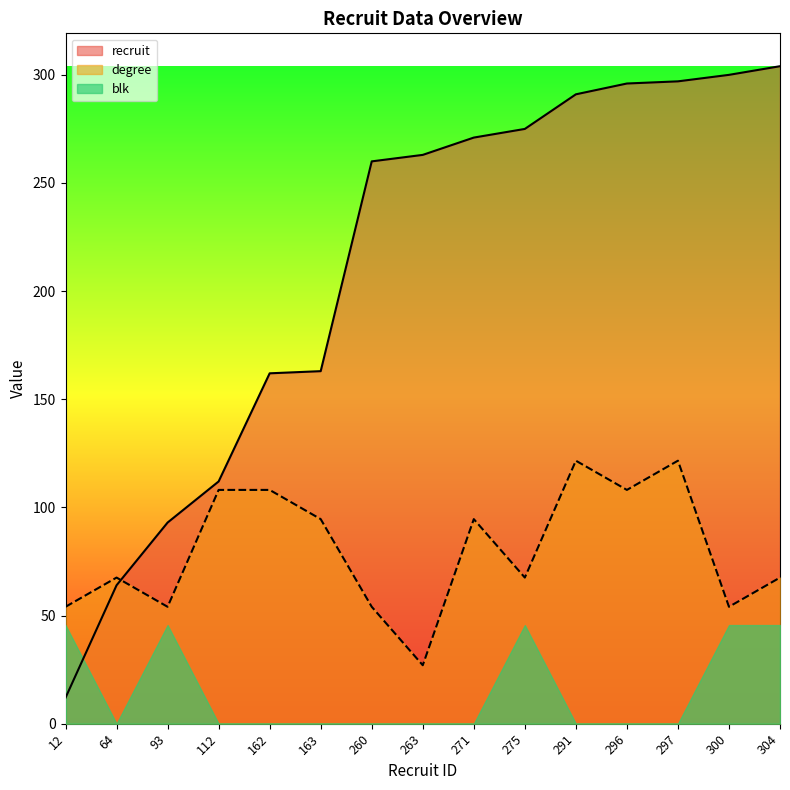

Which series ends up on top after the final intersection of degree and recruit?

recruit